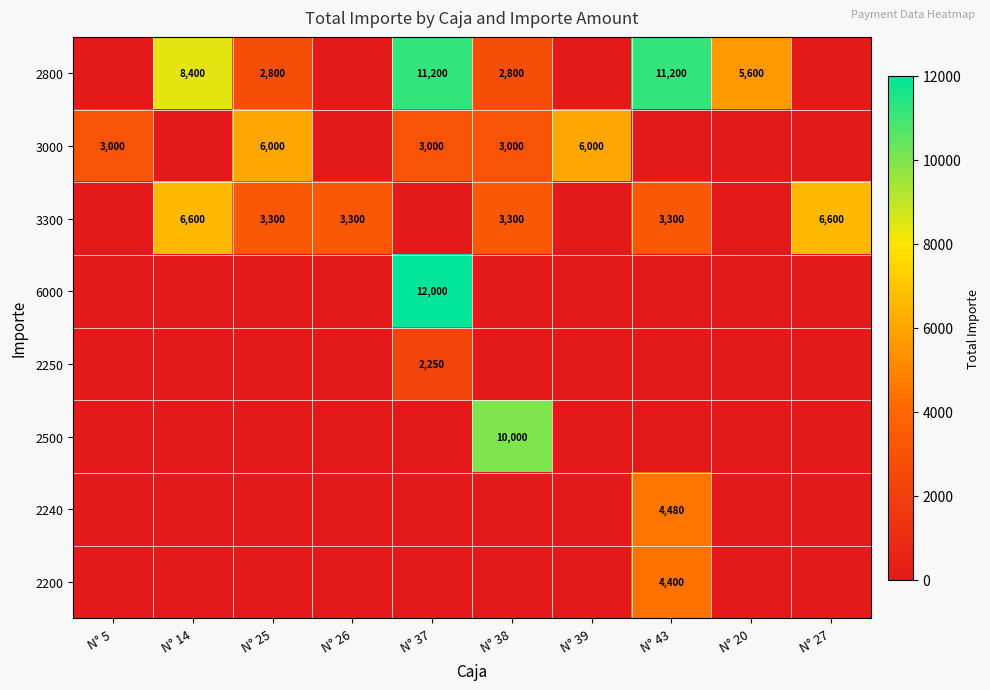

Is it true that 2240 equals 7877 at N° 43?

False